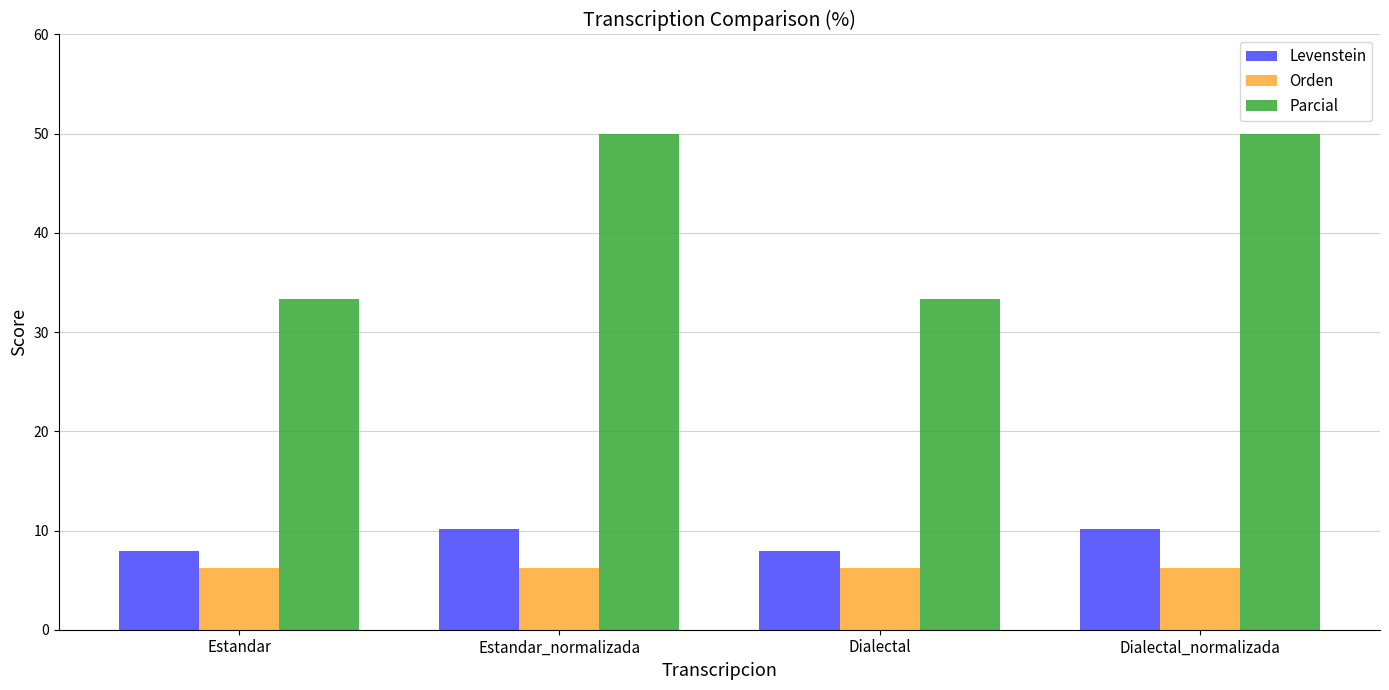

Is it true that Orden equals 3.4 at Dialectal?

False